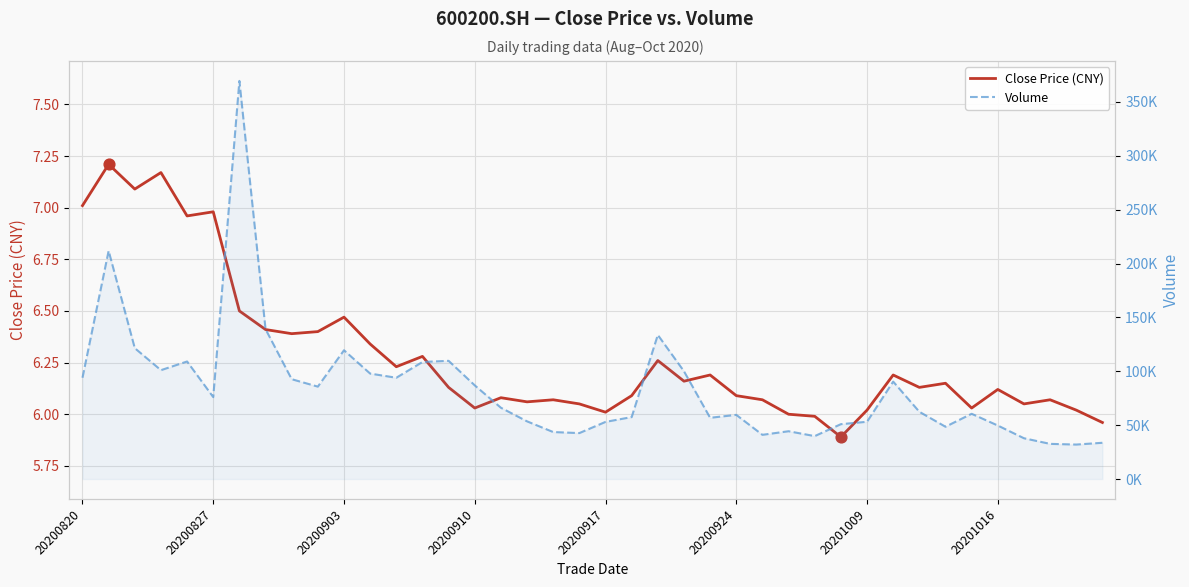

What is the total value across all series at 8?

92666.9